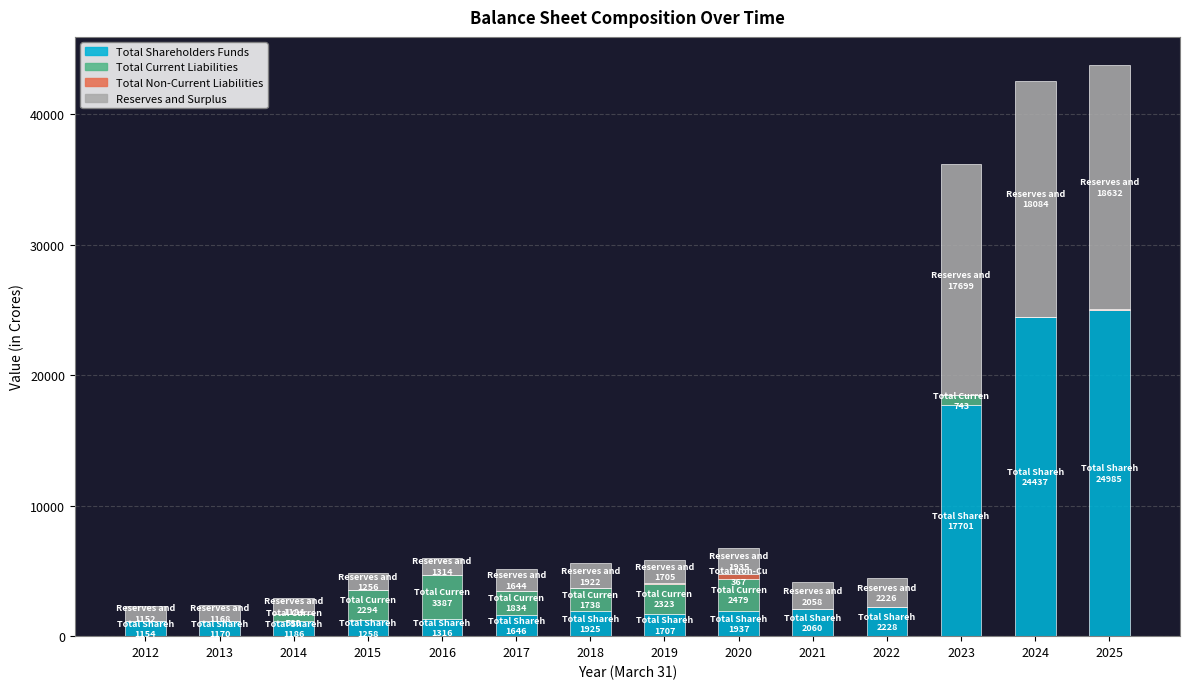

Are the bars horizontal?

No